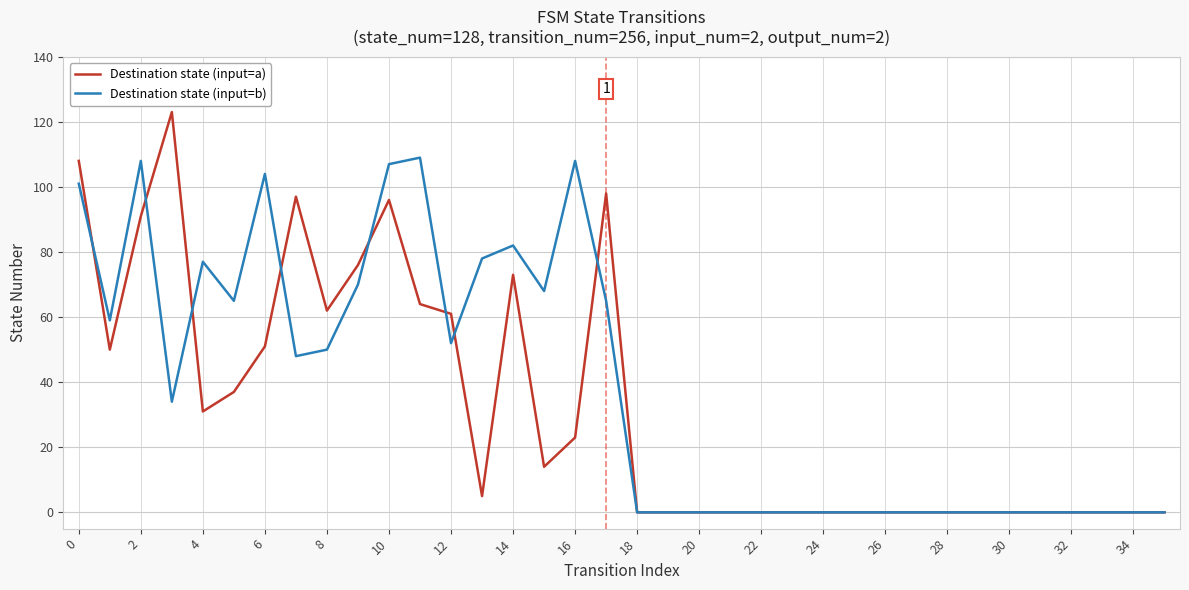

List the series in order of their peak value, lowest first.

Destination state (input=b), Destination state (input=a)